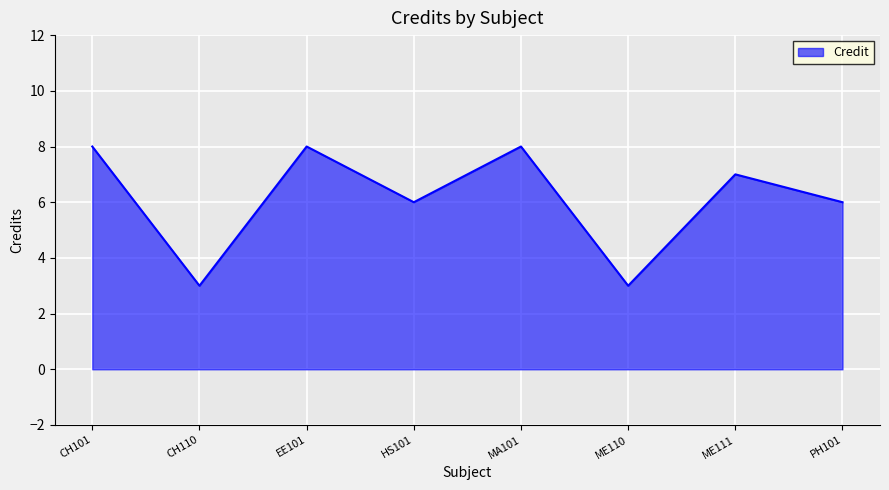

What is the difference between the maximum and minimum values?

5